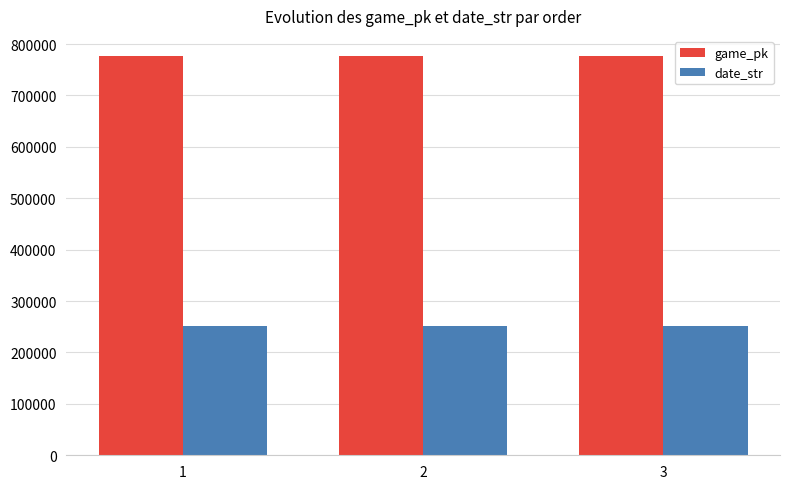

What is the spread (max minus min) of values at 1?

526243